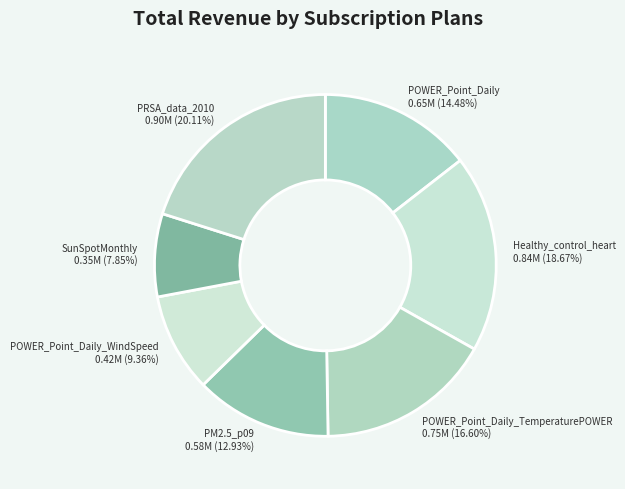

Approximately how many times larger is the value at SunSpotMonthly compared to POWER_Point_Daily_TemperaturePOWER?

0.5